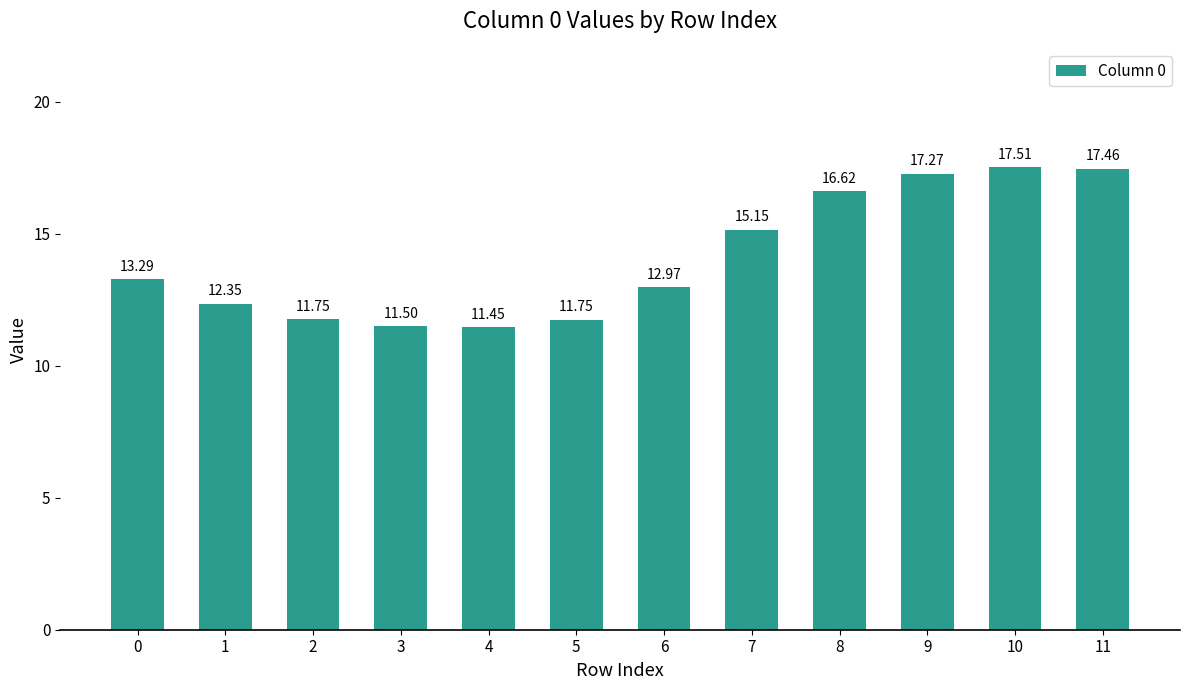

What is the average value?

14.1